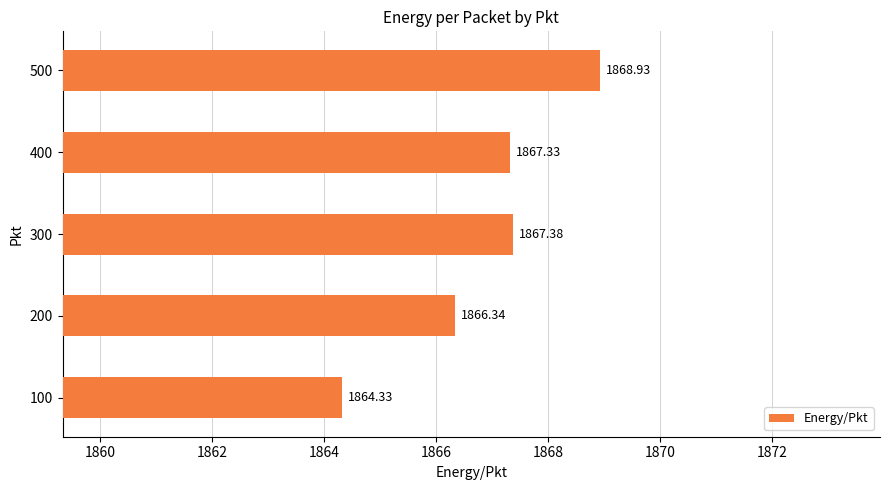

What is the sum of all values?

9334.3